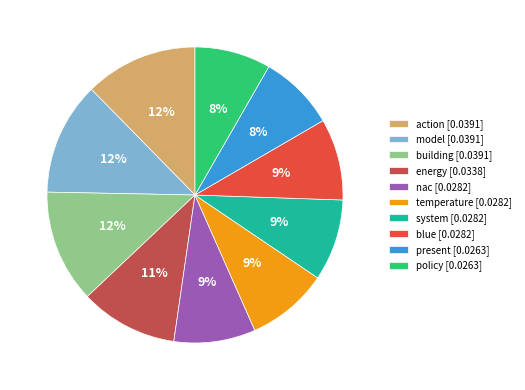

To the nearest percent, what percentage of the pie is system [0.0282]?

9%